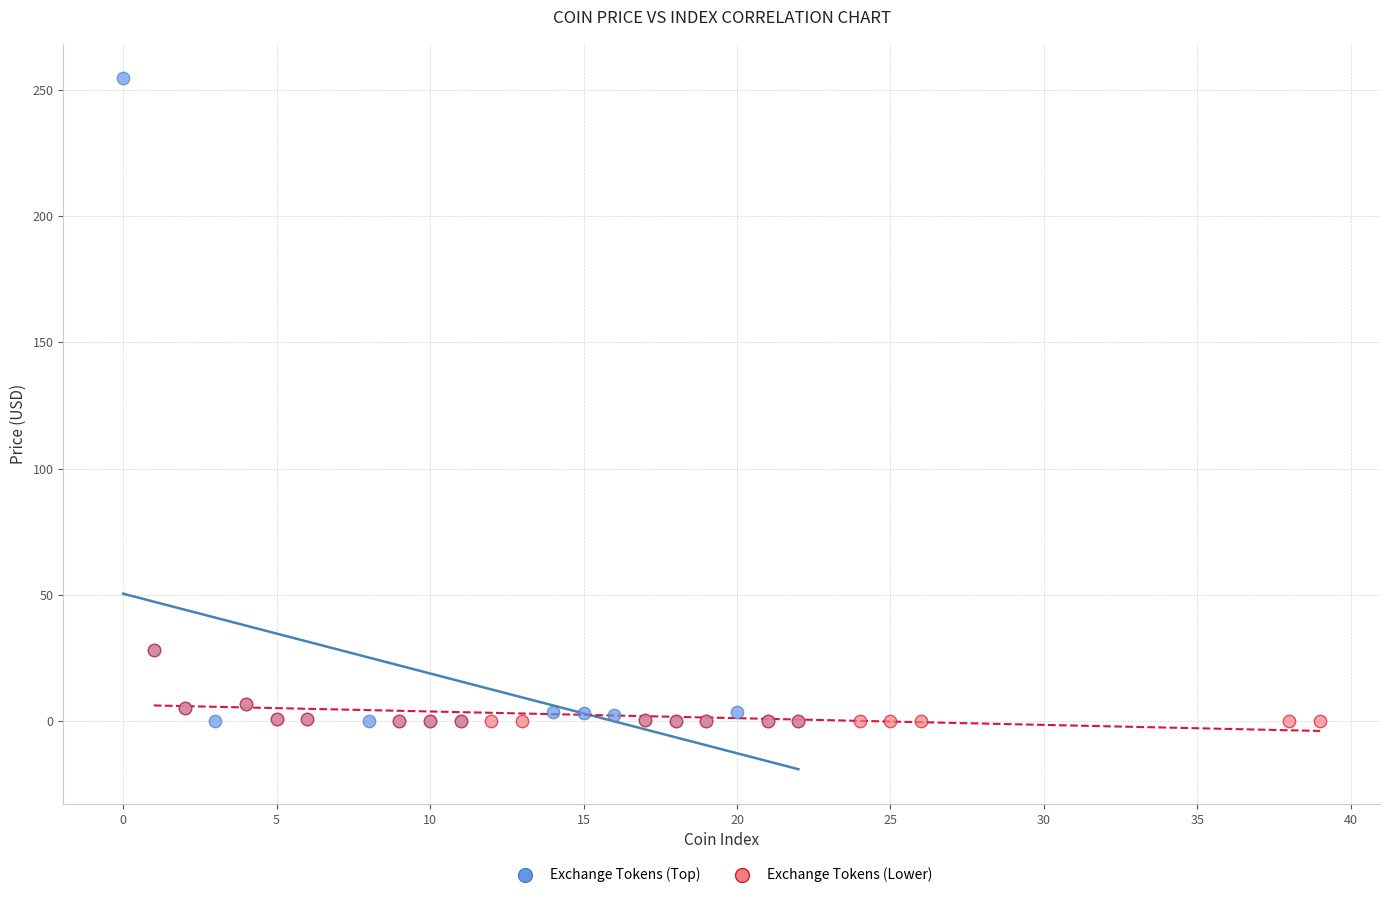

Which series contains the highest Y value?

Exchange Tokens (Top)